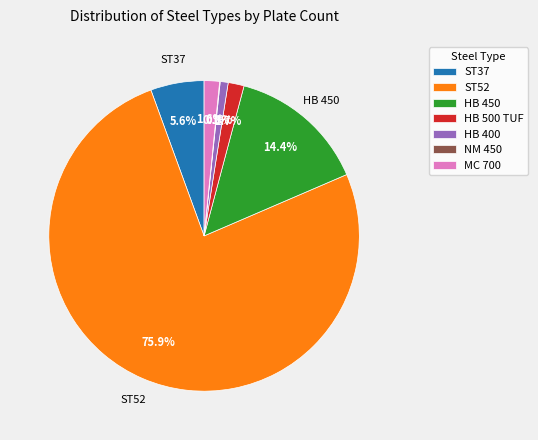

True or false: ST52 accounts for 88% of the total.

False